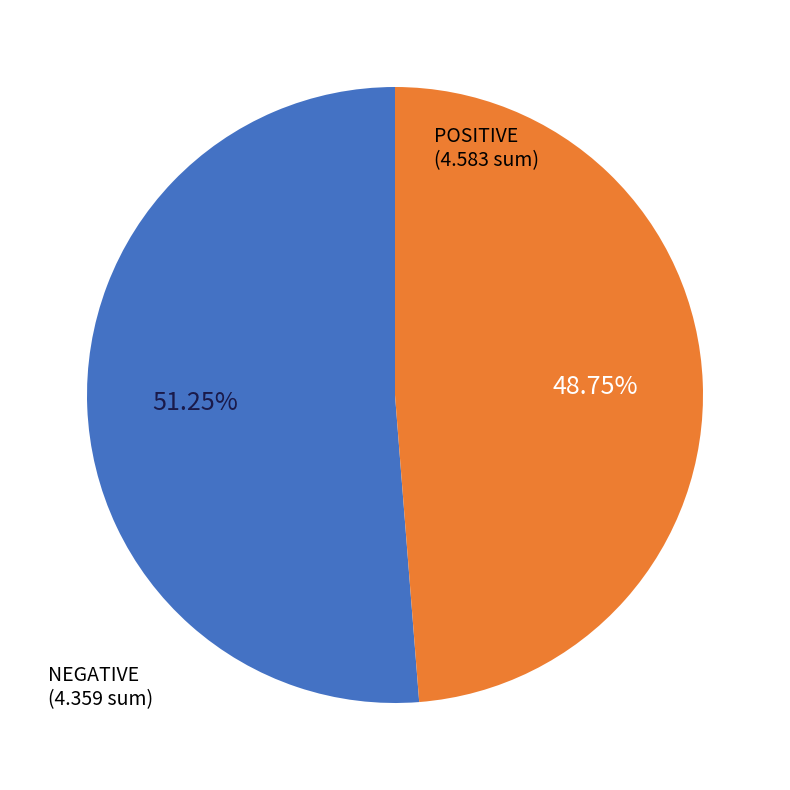

Count the number of slices in the pie.

2